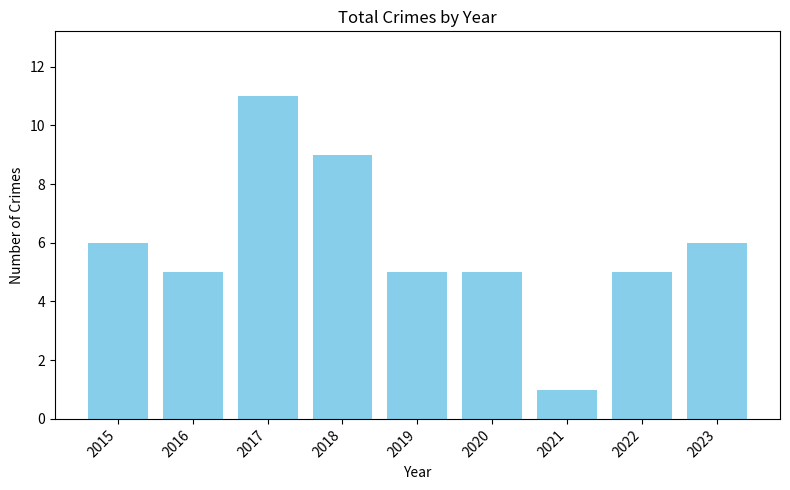

What is the smallest value displayed?

1